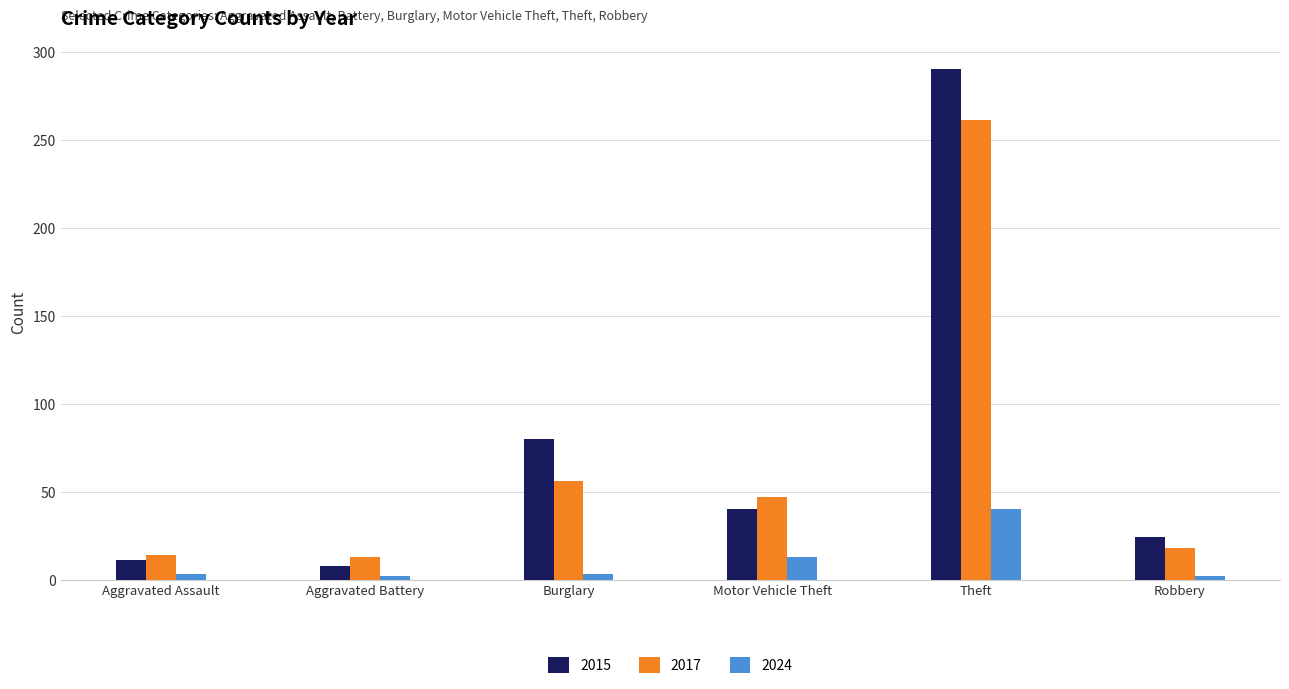

How many series are shown in this chart?

3